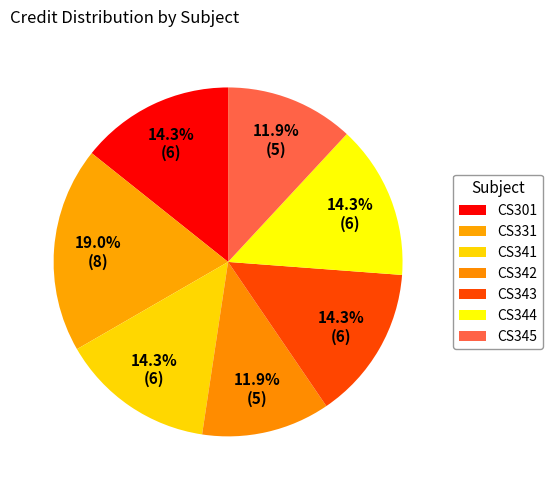

To the nearest percent, what percentage of the pie is CS343?

14%